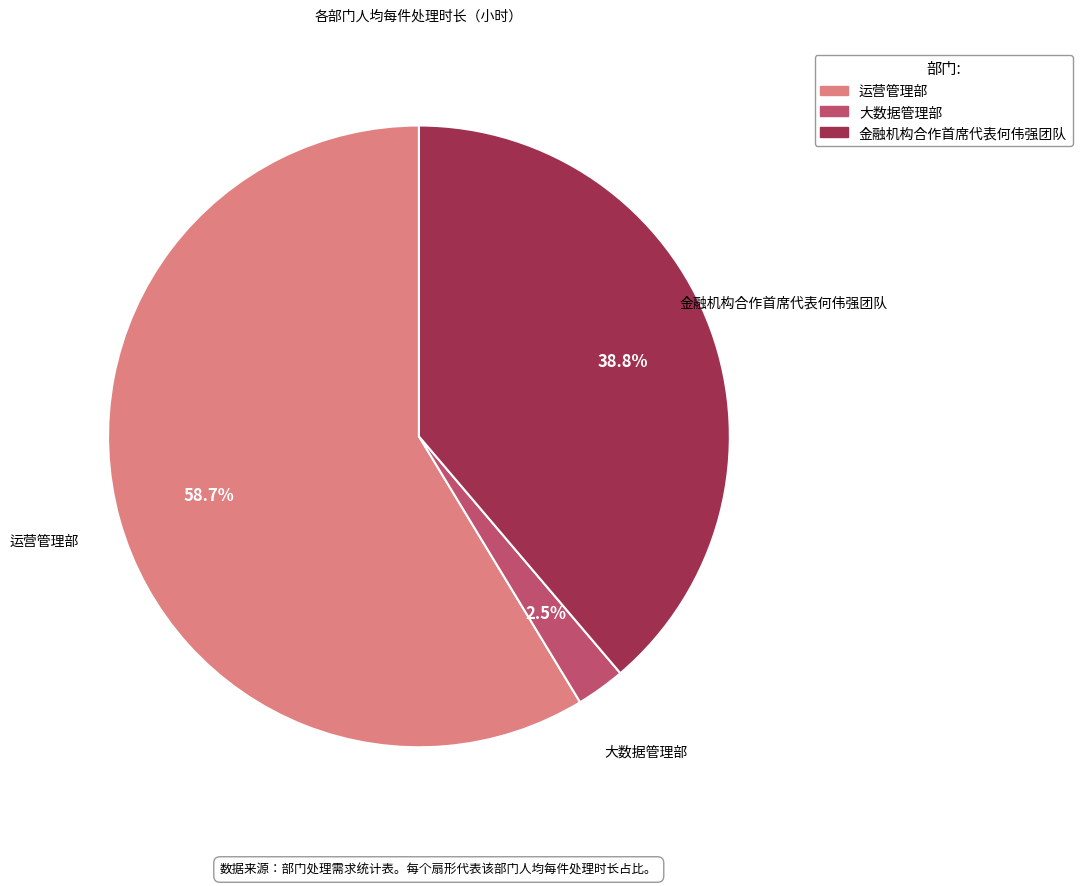

Is there a majority slice in this chart?

Yes